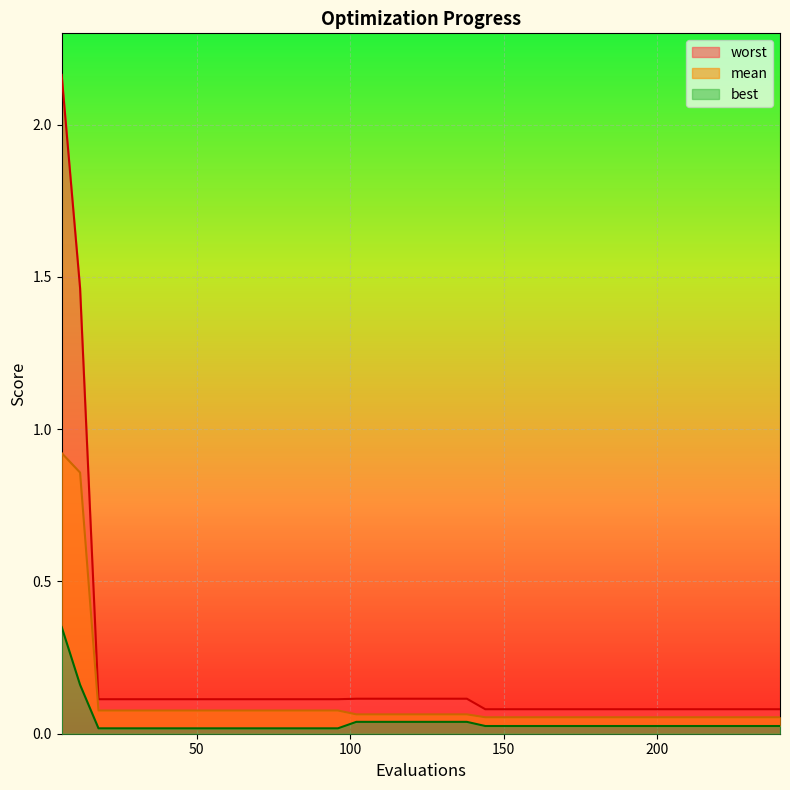

True or false: worst and best cross at least once.

False